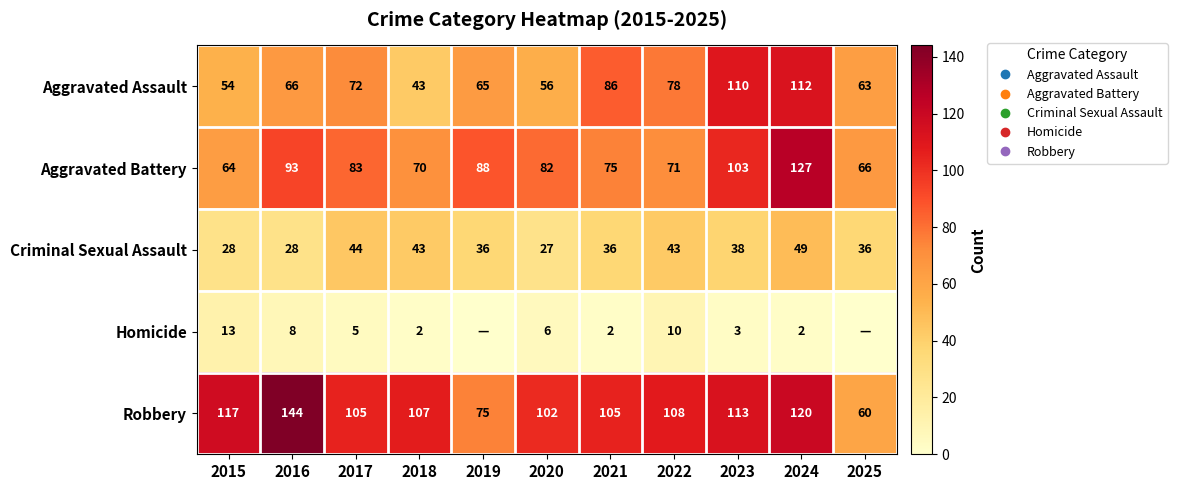

What is the sum of all Aggravated Assault values?

805